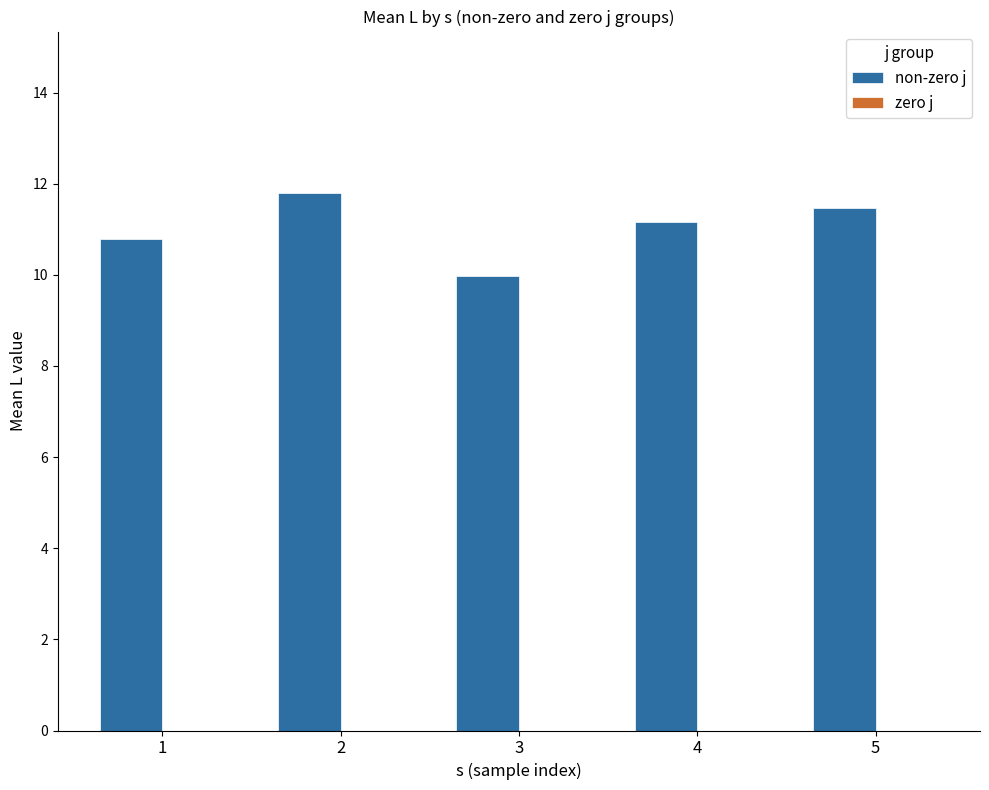

Approximately how many times larger is the value at 2 compared to 3?

1.2